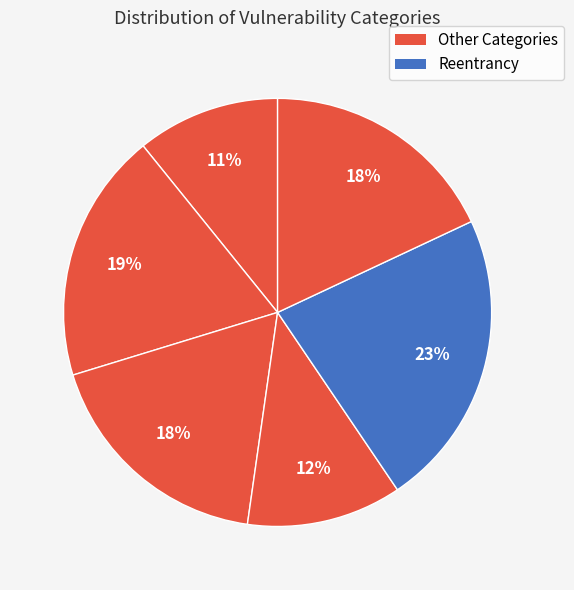

To the nearest percent, what is the difference between the largest and smallest slice percentages?

12%